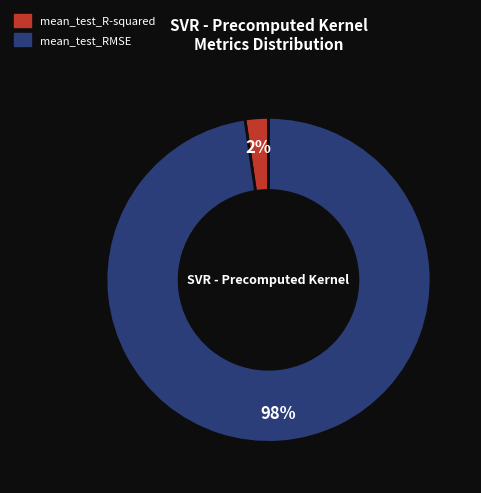

To the nearest percent, what percentage of the pie is mean_test_RMSE?

98%